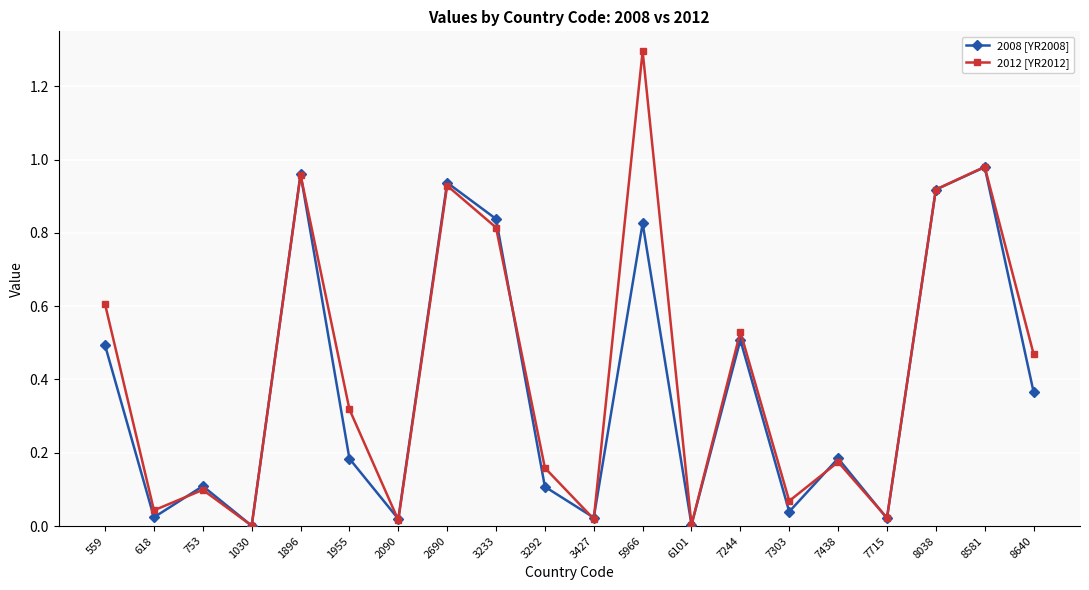

Does the chart have visible grid lines?

Yes